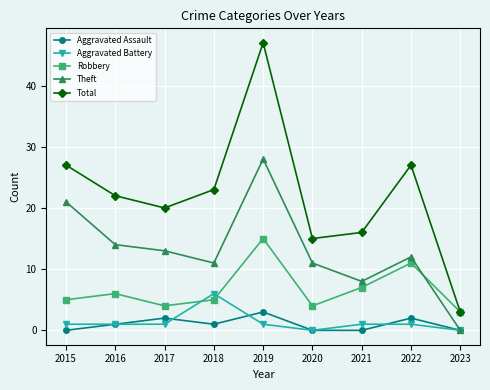

What value does the Robbery series have at 2015, to the nearest 5?

5